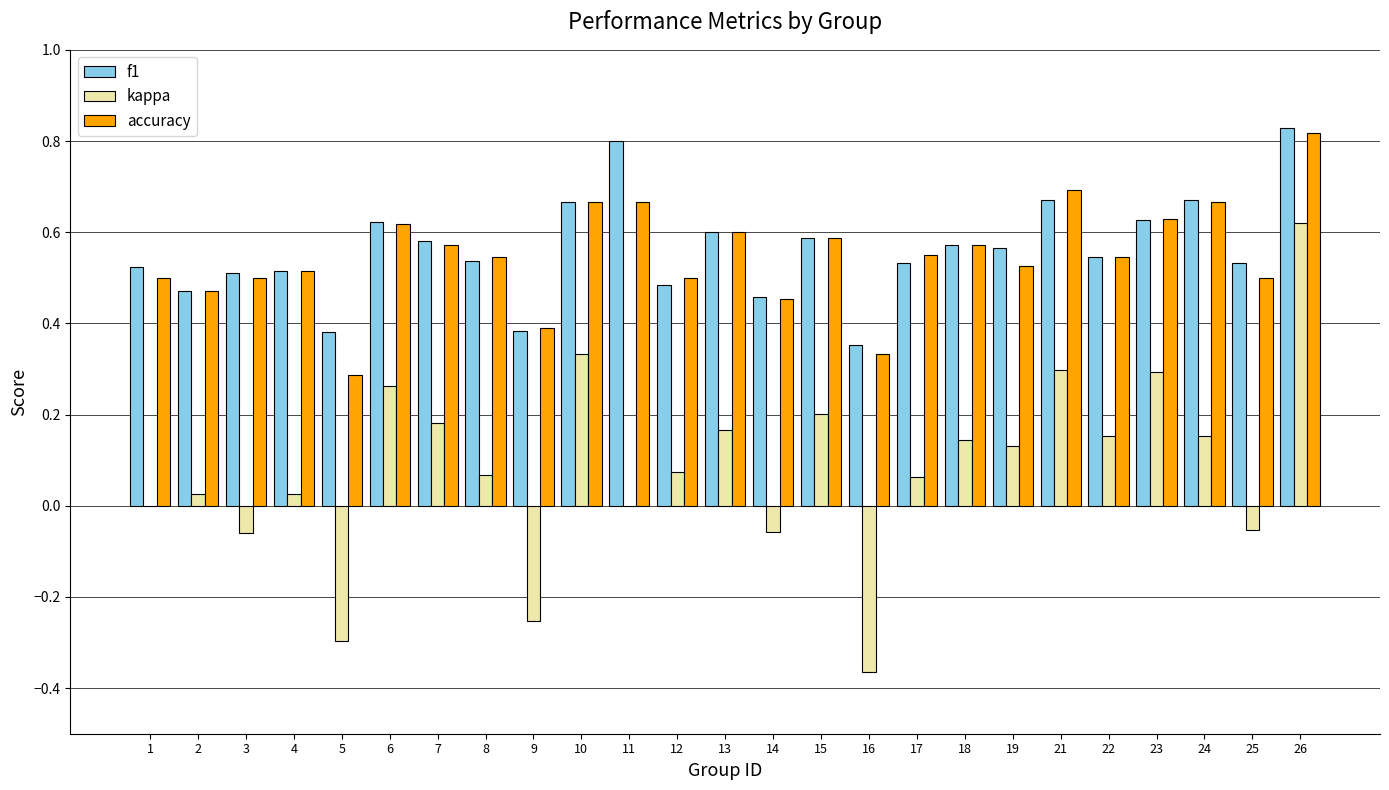

Count the number of data series in this chart.

3